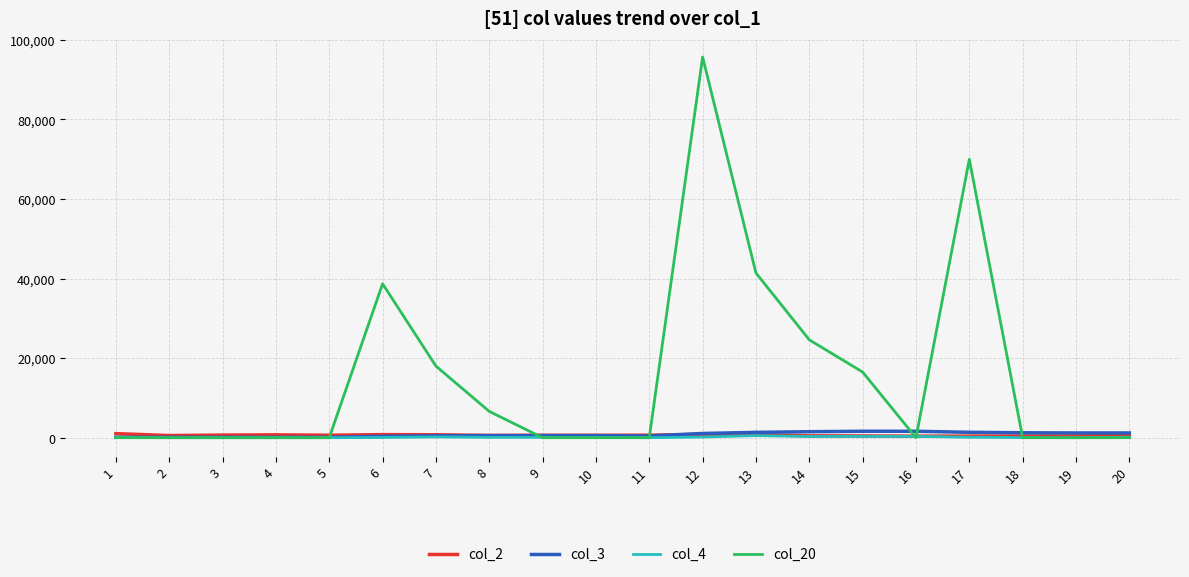

What is the average value of the col_4 series?

119